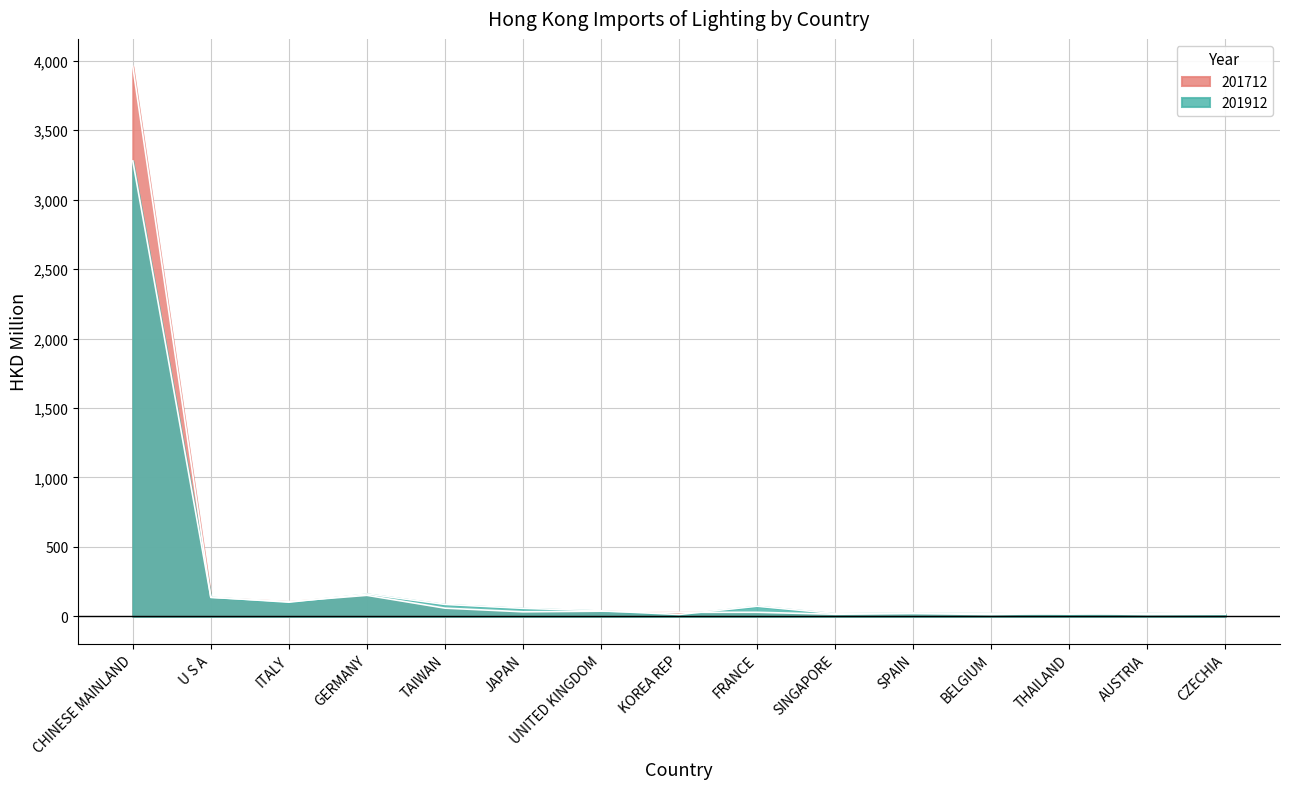

At how many categories does at least one series exceed 2503?

1